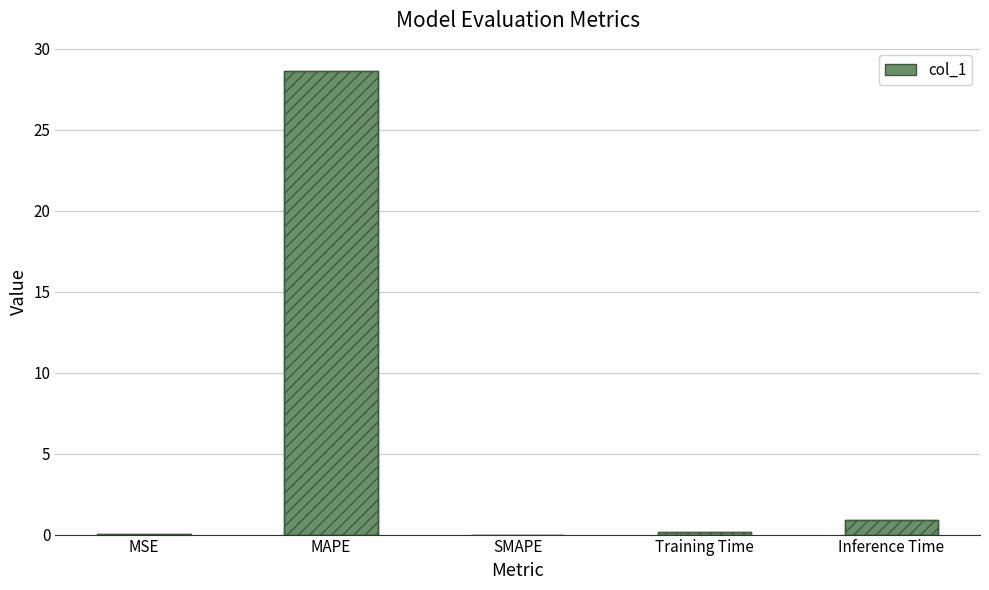

What is the sum of the values at Inference Time and SMAPE?

0.9